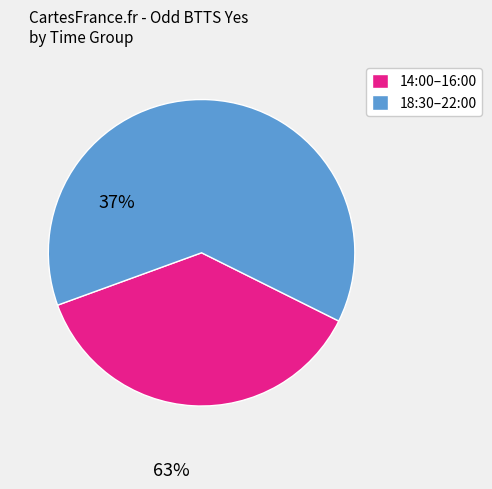

Which has a higher value, 14:00–16:00 or 18:30–22:00?

18:30–22:00